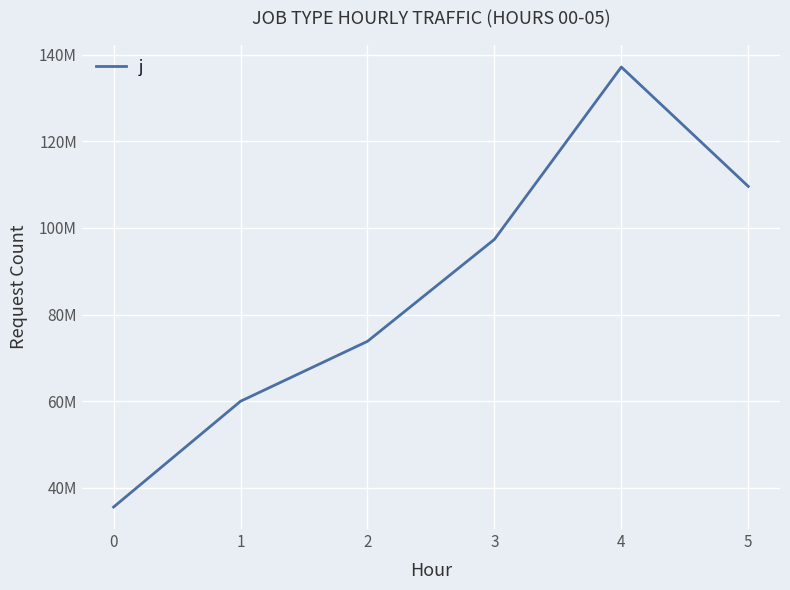

Does the chart display data point markers on the line(s)?

No